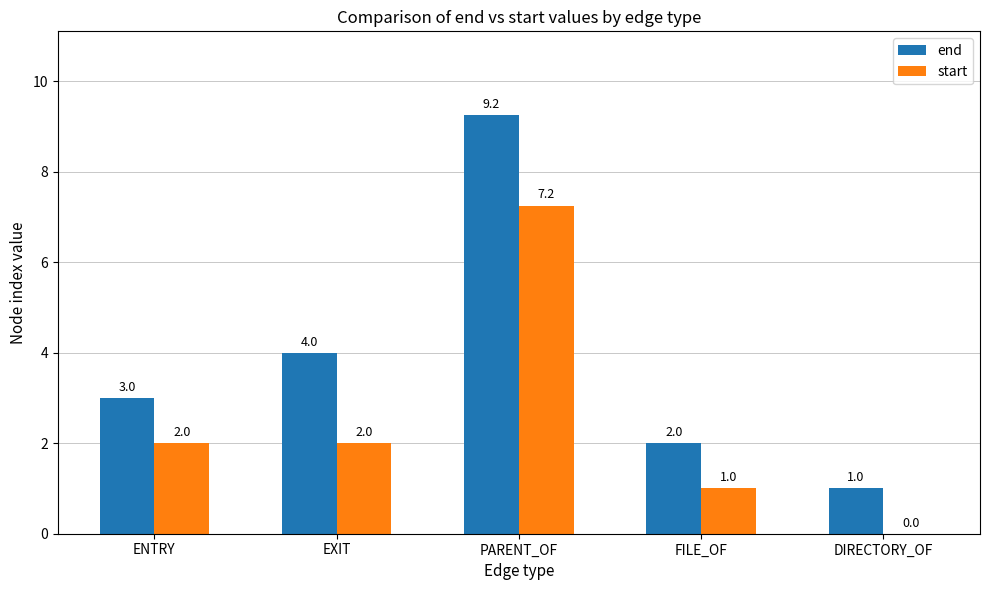

What is the approximate value of start at ENTRY?

2.0